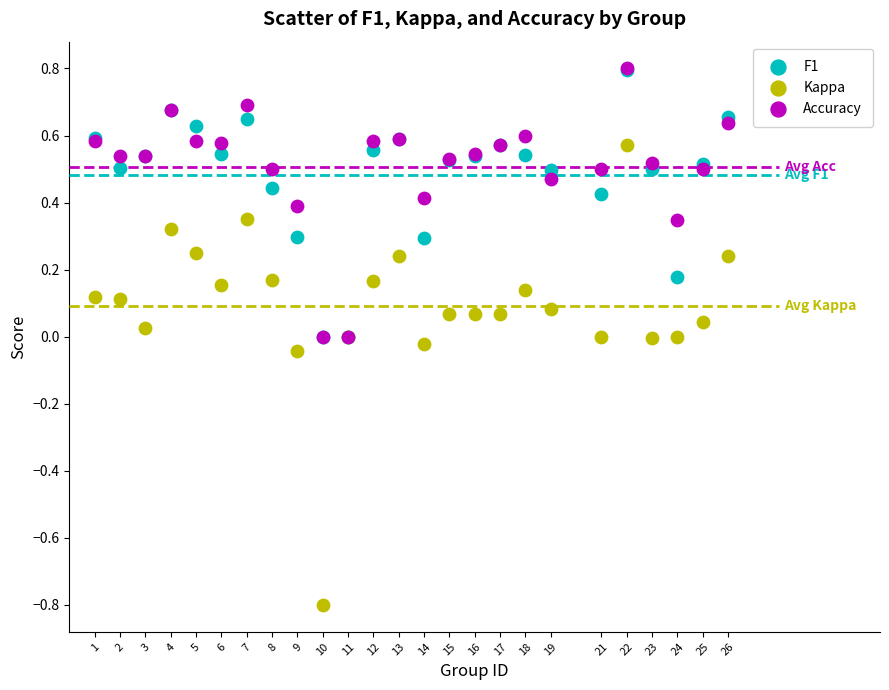

What are all the series names shown in the legend?

F1, Kappa, Accuracy